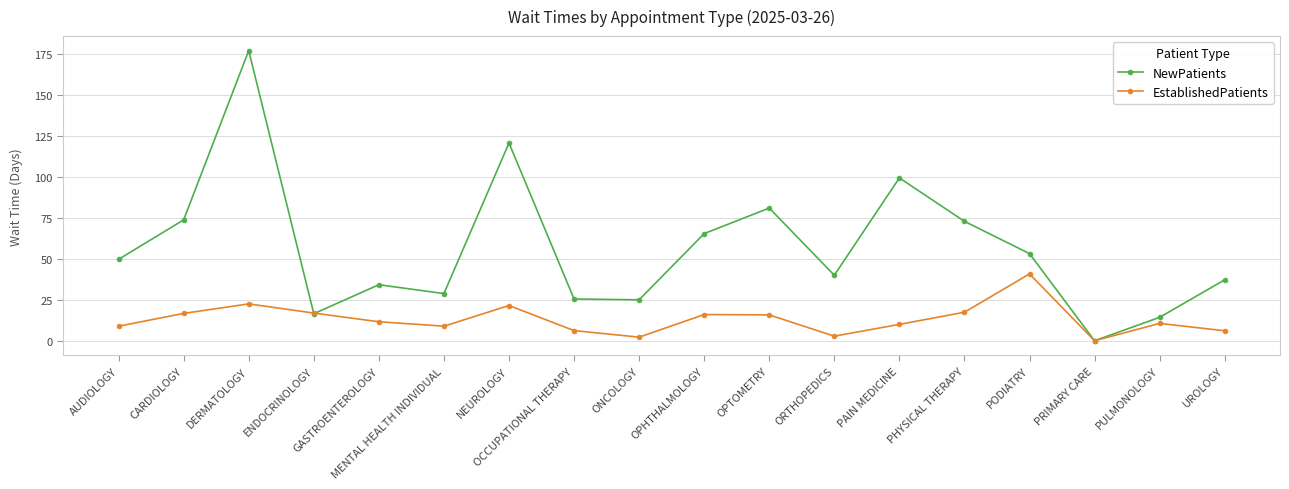

Is it true that NewPatients equals 16.5 at MENTAL HEALTH INDIVIDUAL?

False